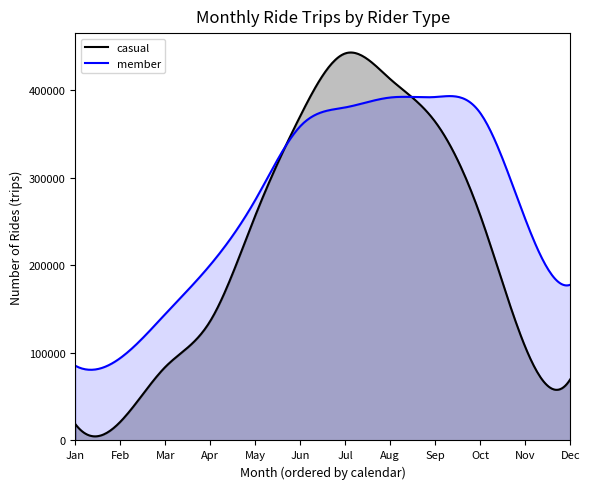

The value of member at Jan is 85248. True or false?

True